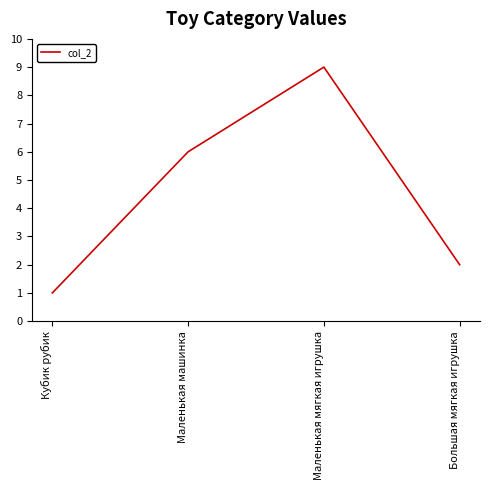

Where is the data nearest to the value 5?

Маленькая машинка